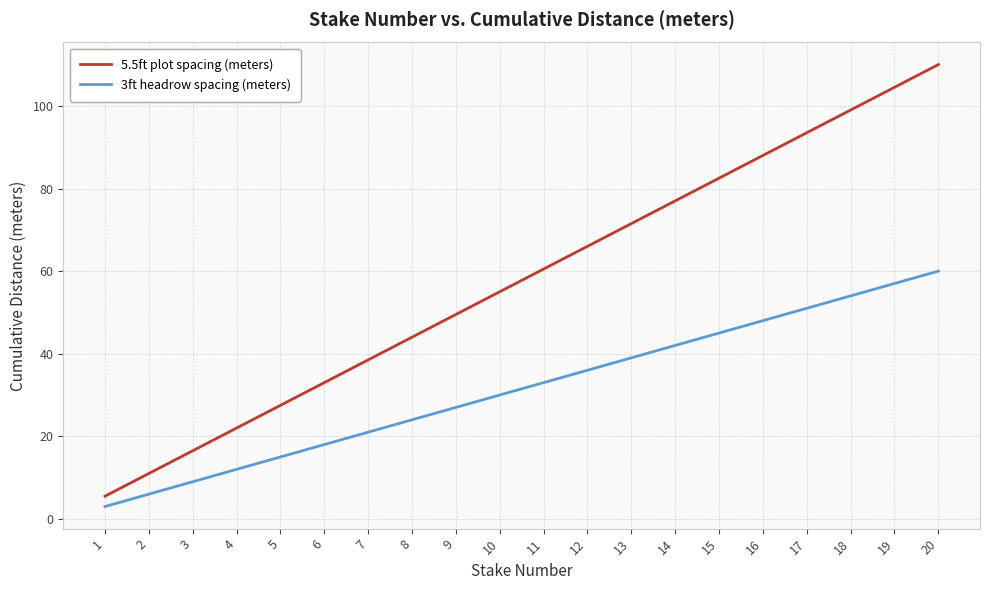

Is the value of 3ft headrow spacing (meters) at 18 greater than the value of 5.5ft plot spacing (meters) at 1?

Yes